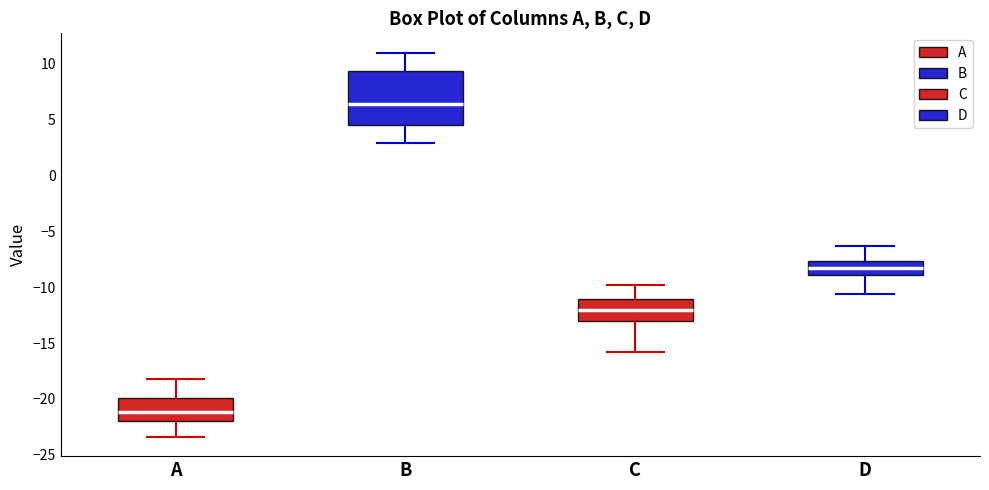

Which box is the tallest, from its lower edge to its upper edge?

B